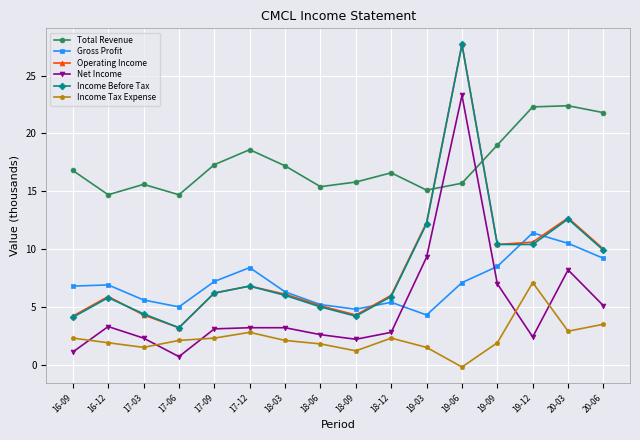

At which category does the chart reach its minimum across all series?

19-06